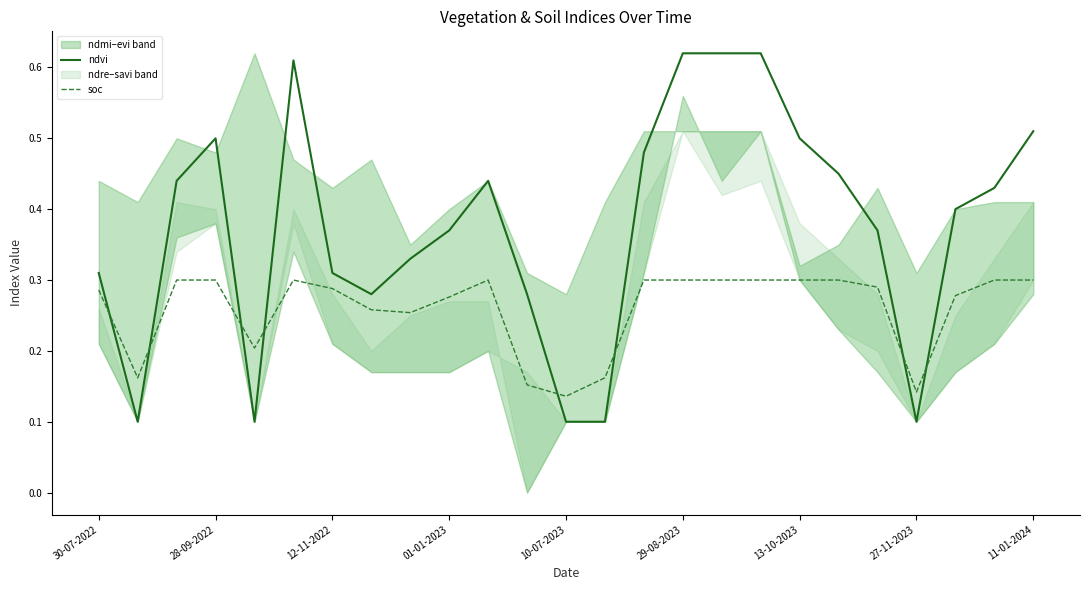

True or false: soc has a value of 0.4 at 16.

False